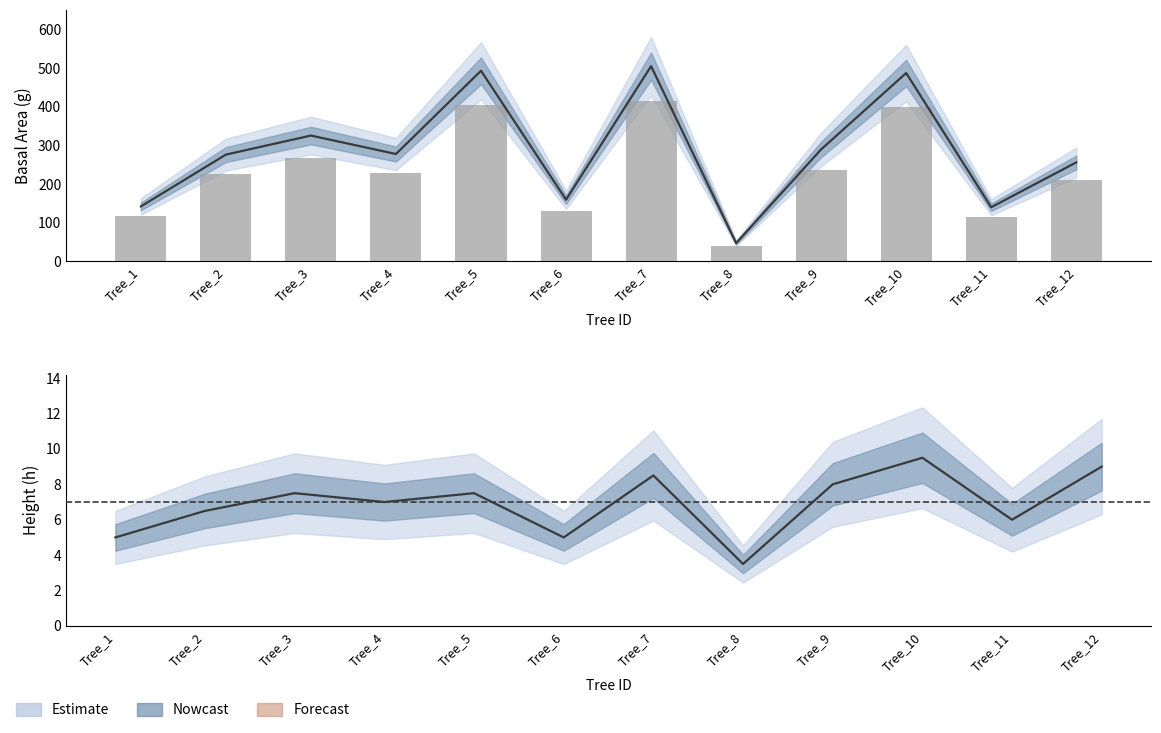

What is the lowest value of the dbh_1 series?

47.2